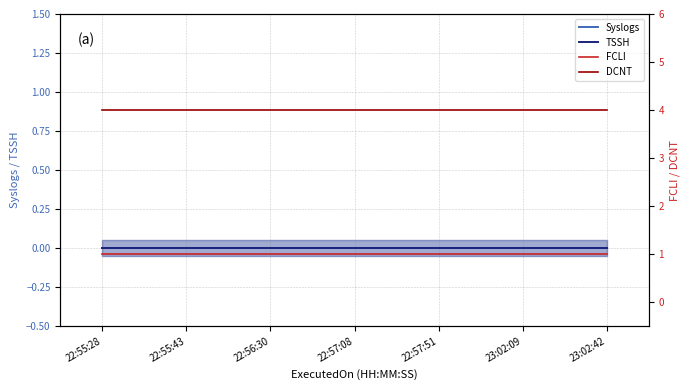

Is the value of TSSH at 22:56:30 greater than the value of FCLI at 22:55:28?

No